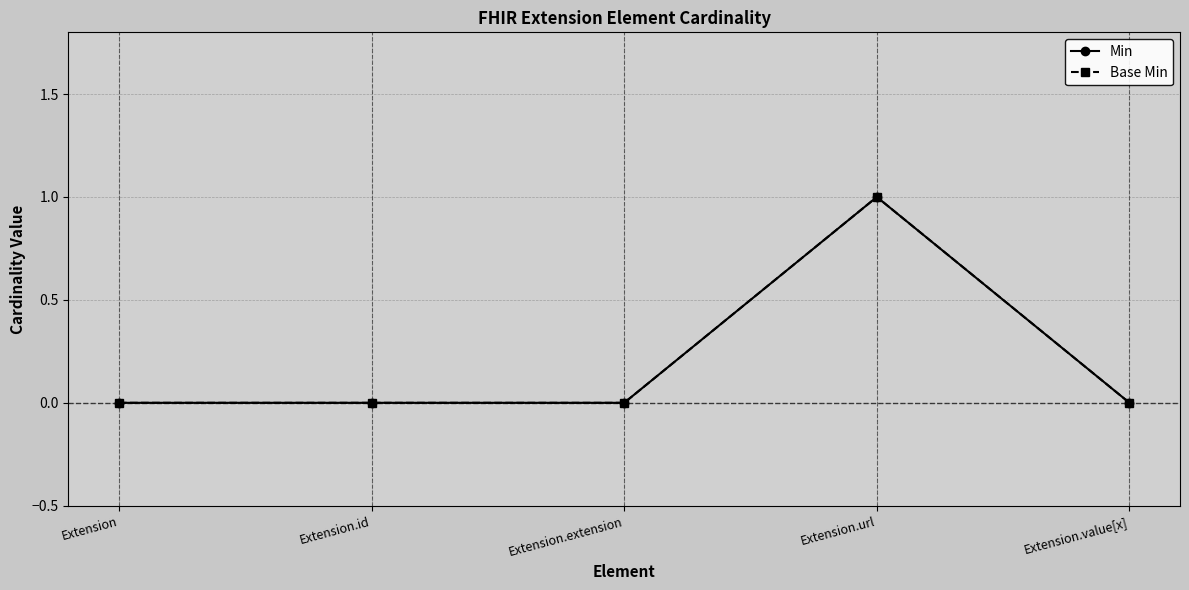

The value of Min at Extension.extension is 0. True or false?

True